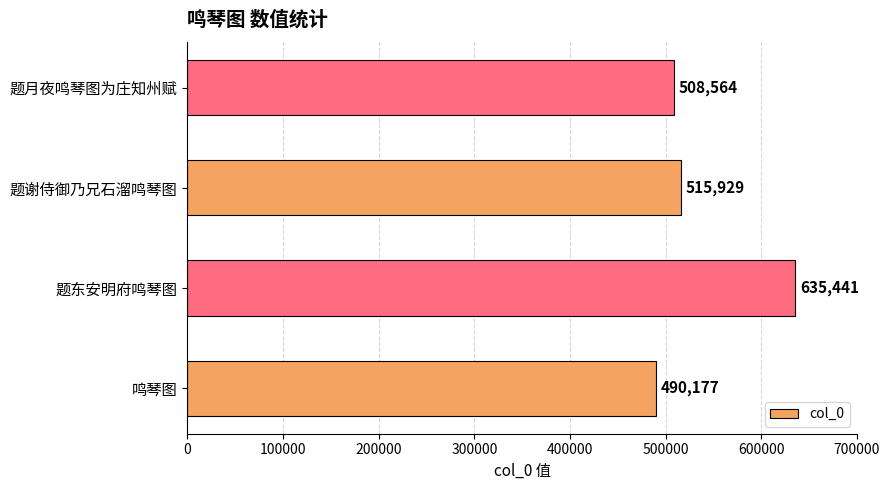

List the labels in order of value, smallest first.

鸣琴图, 题月夜鸣琴图为庄知州赋, 题谢侍御乃兄石溜鸣琴图, 题东安明府鸣琴图